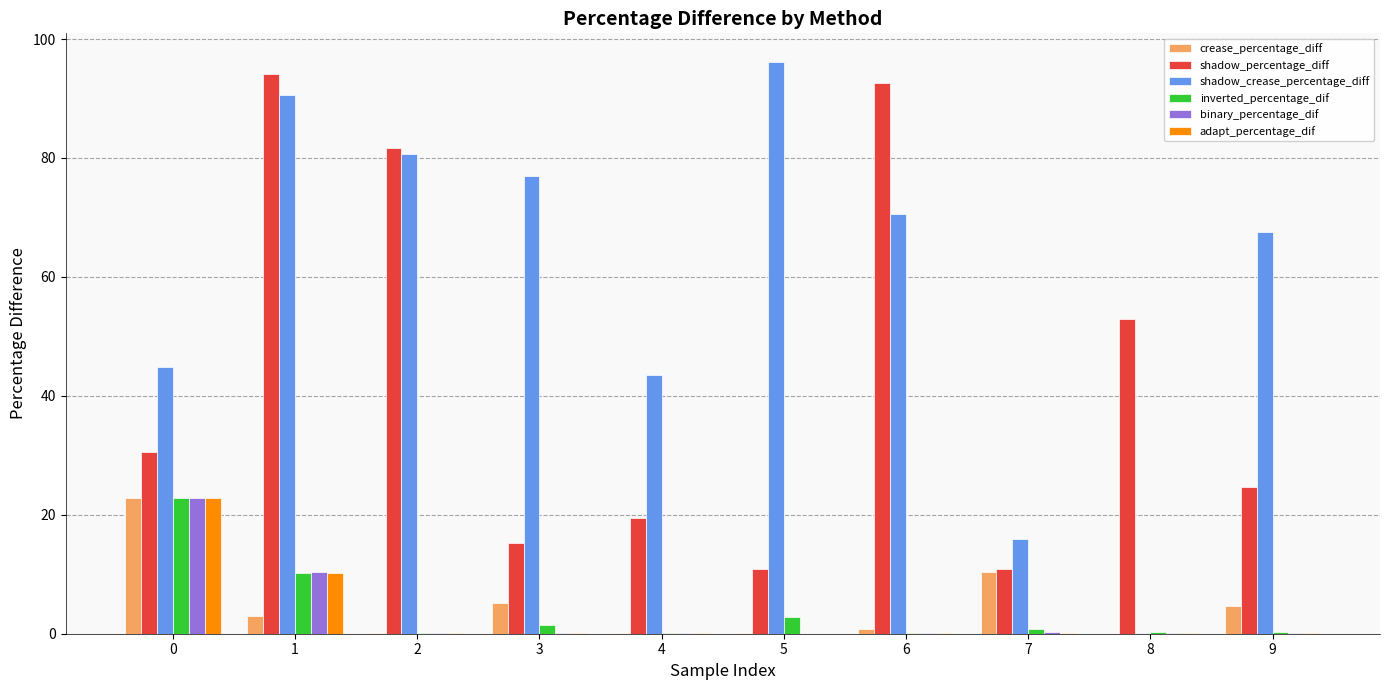

What is the maximum value for crease_percentage_diff?

22.9